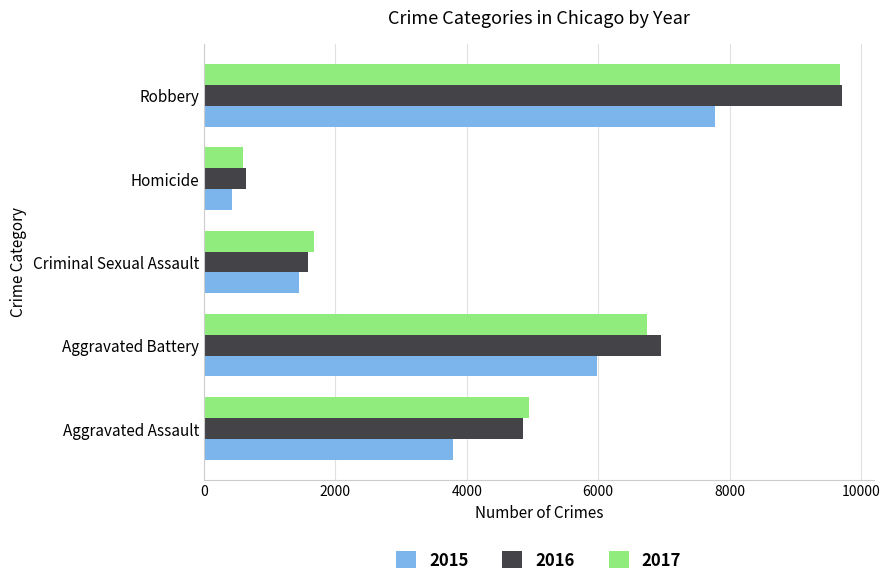

What is the difference between the 2015 values at Robbery and Aggravated Assault?

3984